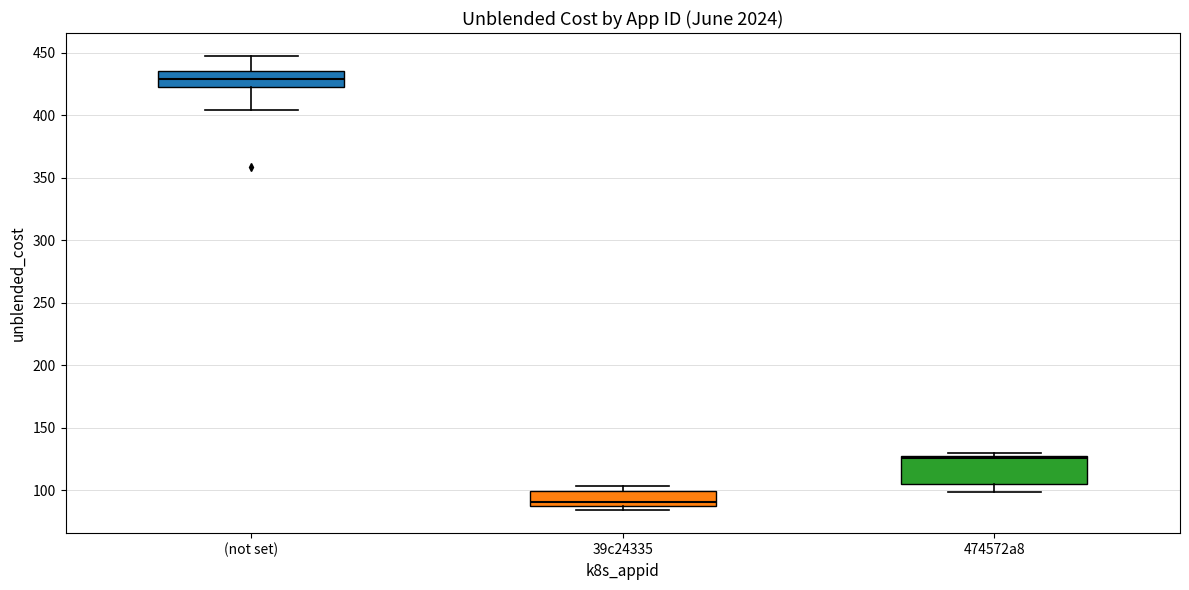

Reading left to right, transcribe this box plot: for each box, give where its median line is, the range the box spans, and where its two whiskers end, as read against the y-axis. The values are not printed on the chart, so give them approximately, as read against the axis.

(not set): median 430, box 425 to 435, whiskers 405 to 450
39c24335: median 90 (just above the box's lower edge), box 90 to 100, whiskers 85 to 105
474572a8: median 125 (just below the box's upper edge), box 105 to 125, whiskers 100 to 130